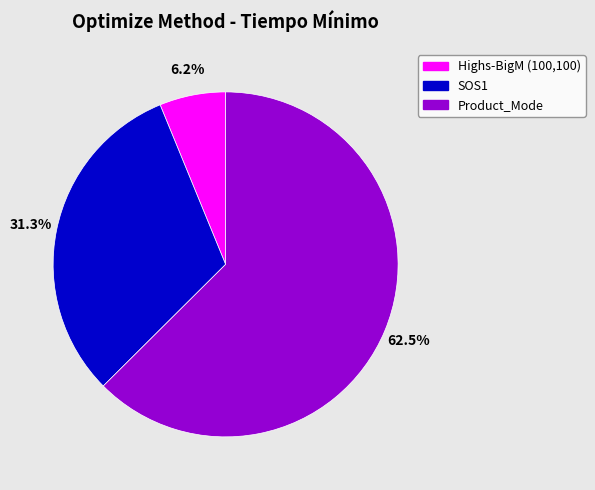

Is SOS1 the majority of the pie?

No